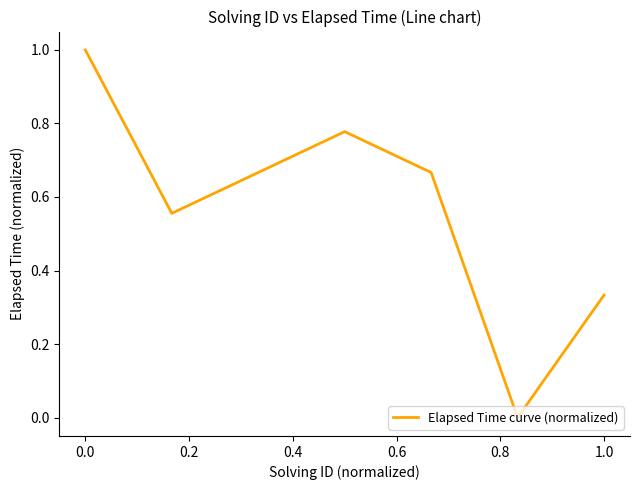

True or false: the data has more than 1 interior local peaks.

False